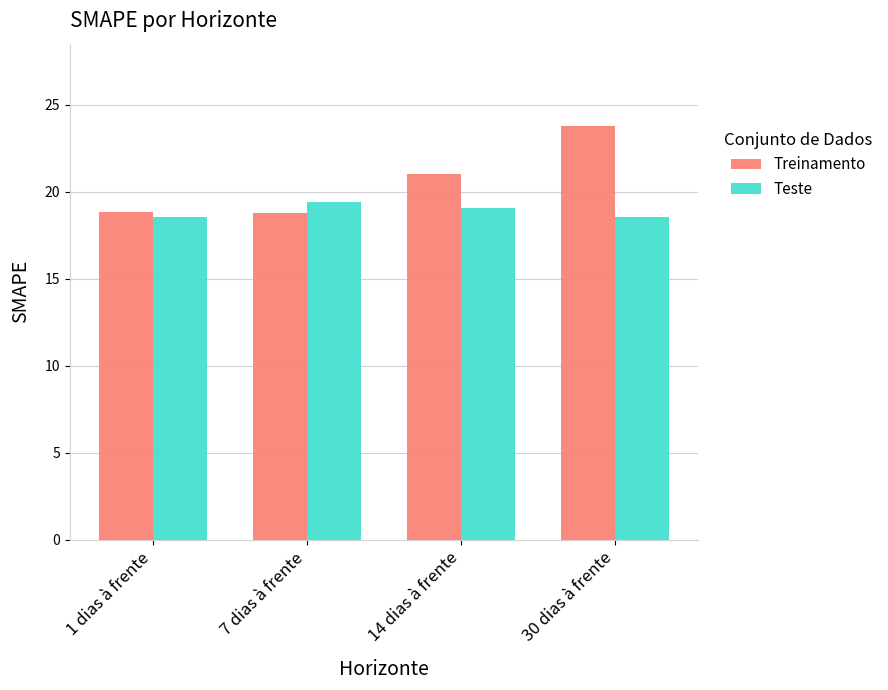

What is the difference between the maximum and minimum values in the Teste series?

0.8